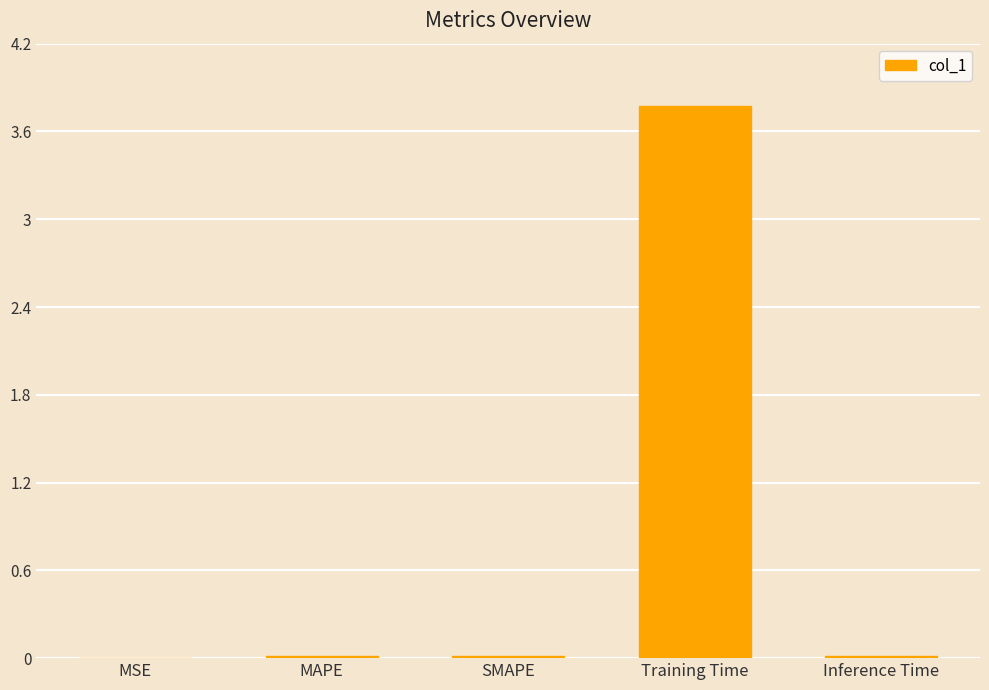

Is it true that the value at Inference Time is 0.0?

True